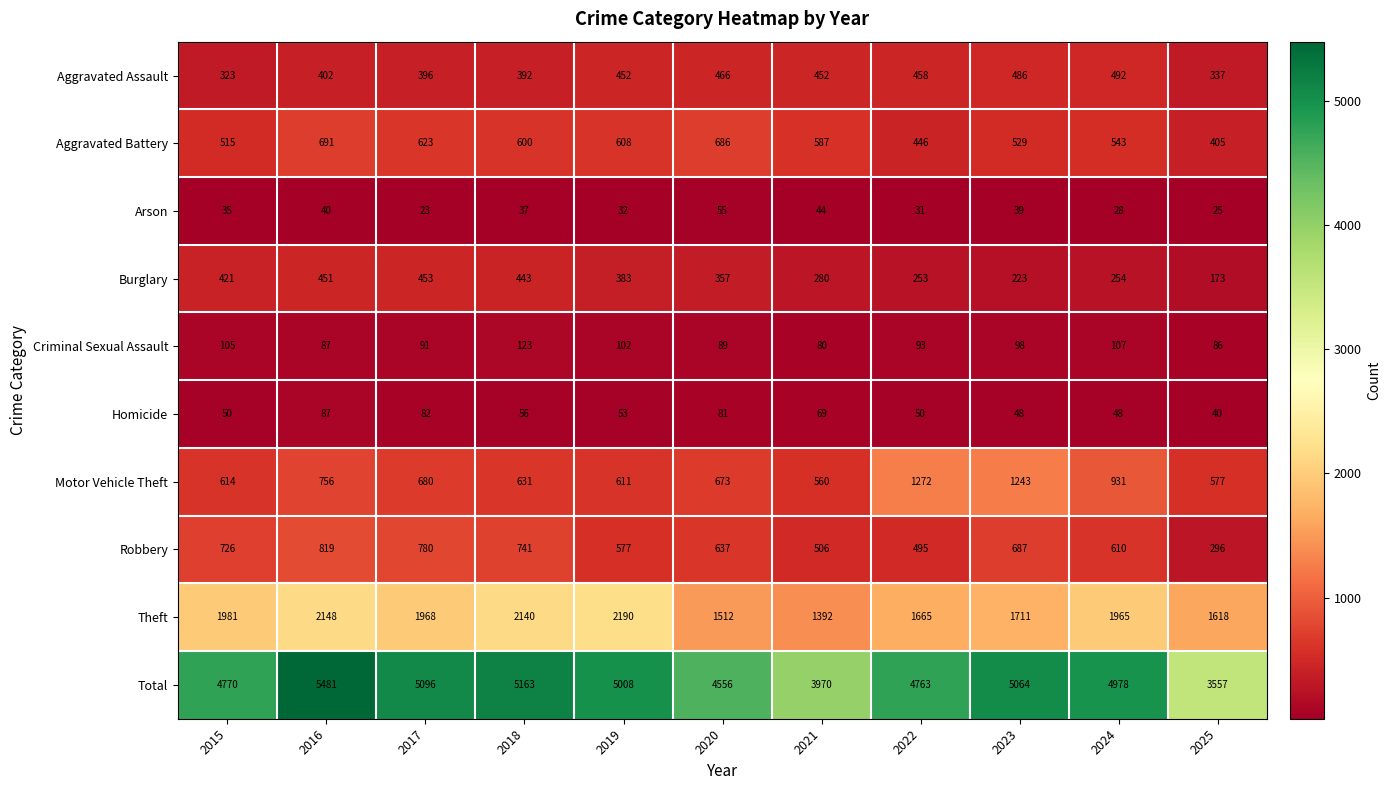

At how many categories does at least one series exceed 4472?

9